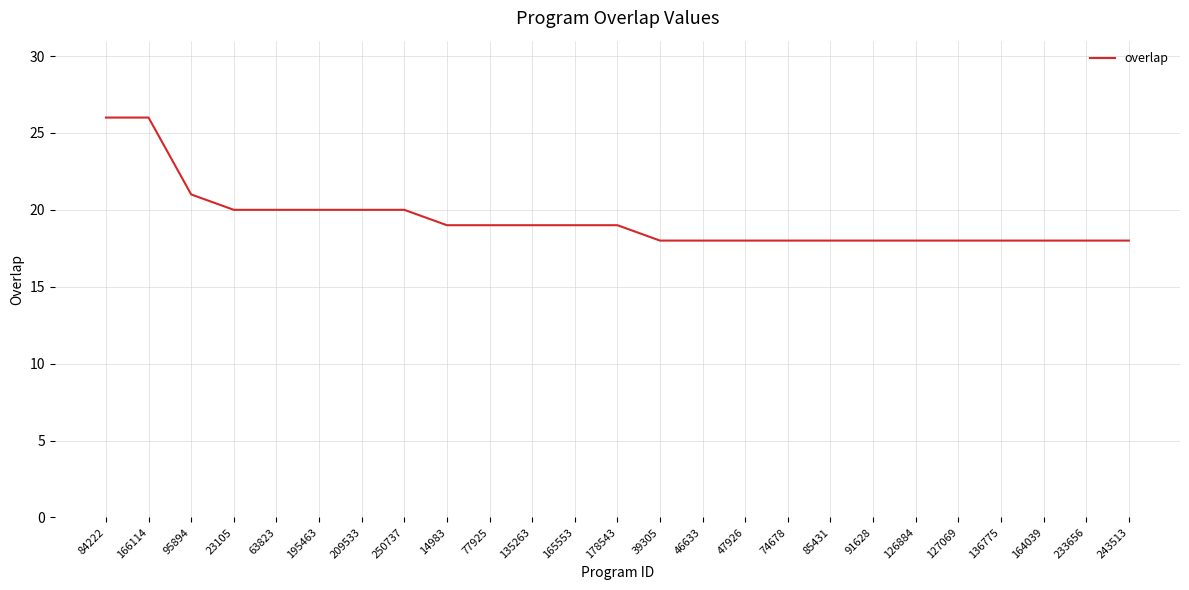

What is the sum of the values at 47926 and 164039?

36